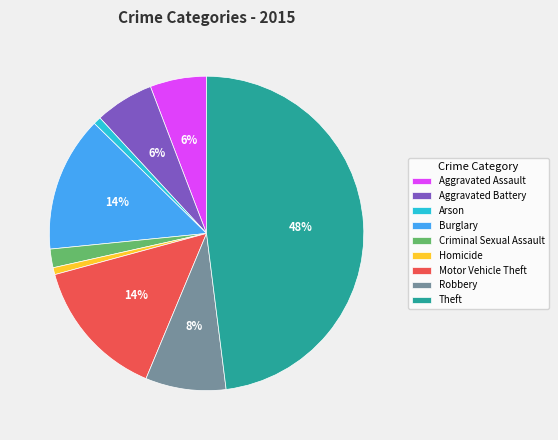

How many slices are in this pie chart?

9